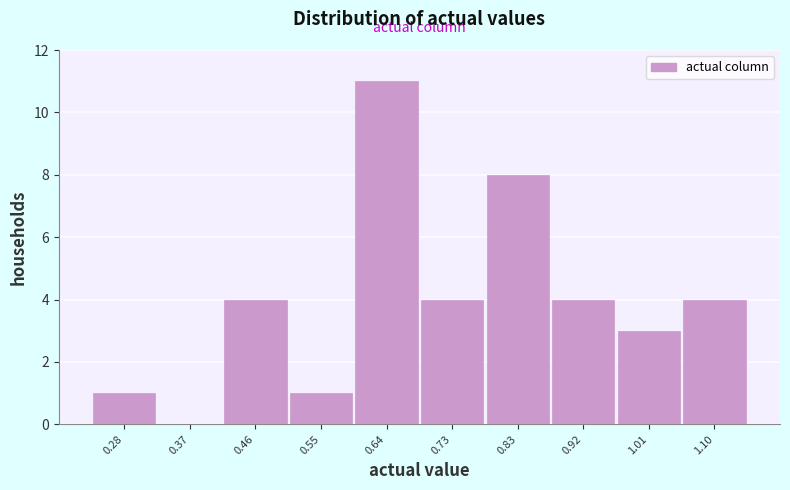

Reading left to right, transcribe this chart: for each bar, give the range it covers on the x-axis and its height. Neither the bar edges nor the heights are printed on the chart, so give them approximately, as read against the axes.

0.23 to 0.32: 1
0.32 to 0.41: 0
0.41 to 0.51: 4
0.51 to 0.60: 1
0.60 to 0.69: 11
0.69 to 0.78: 4
0.78 to 0.87: 8
0.87 to 0.96: 4
0.96 to 1.05: 3
1.05 to 1.15: 4